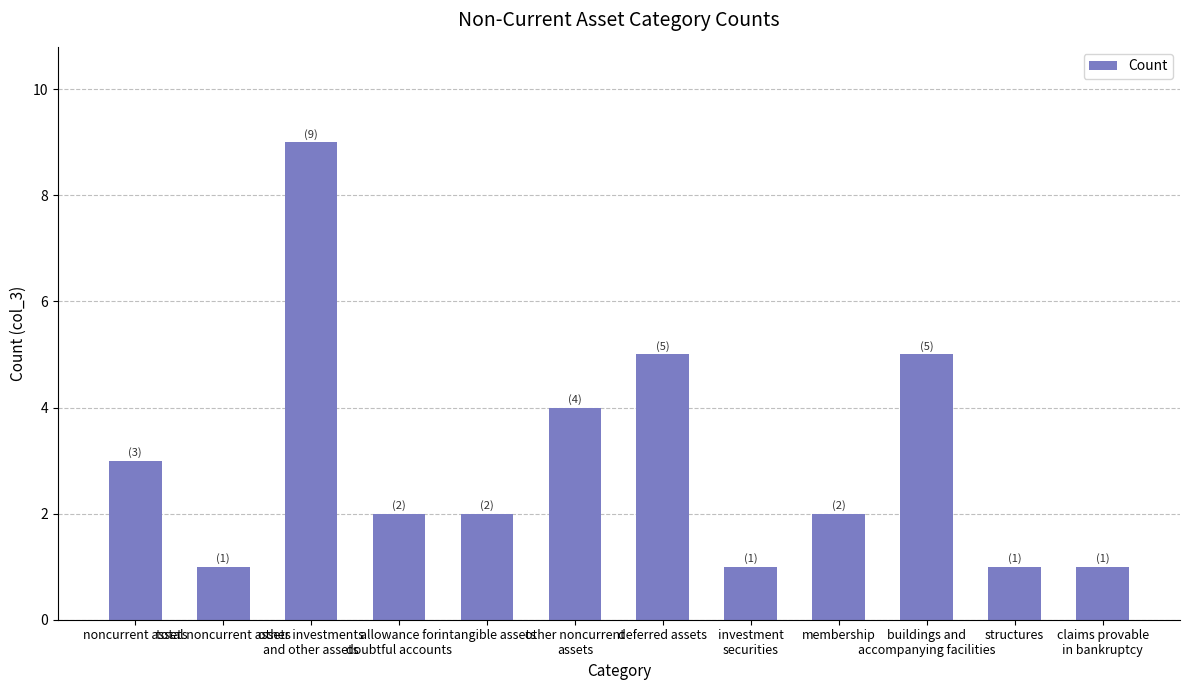

Reading left to right, list all the values displayed in this chart.

3	1	9	2	2	4	5	1	2	5	1	1